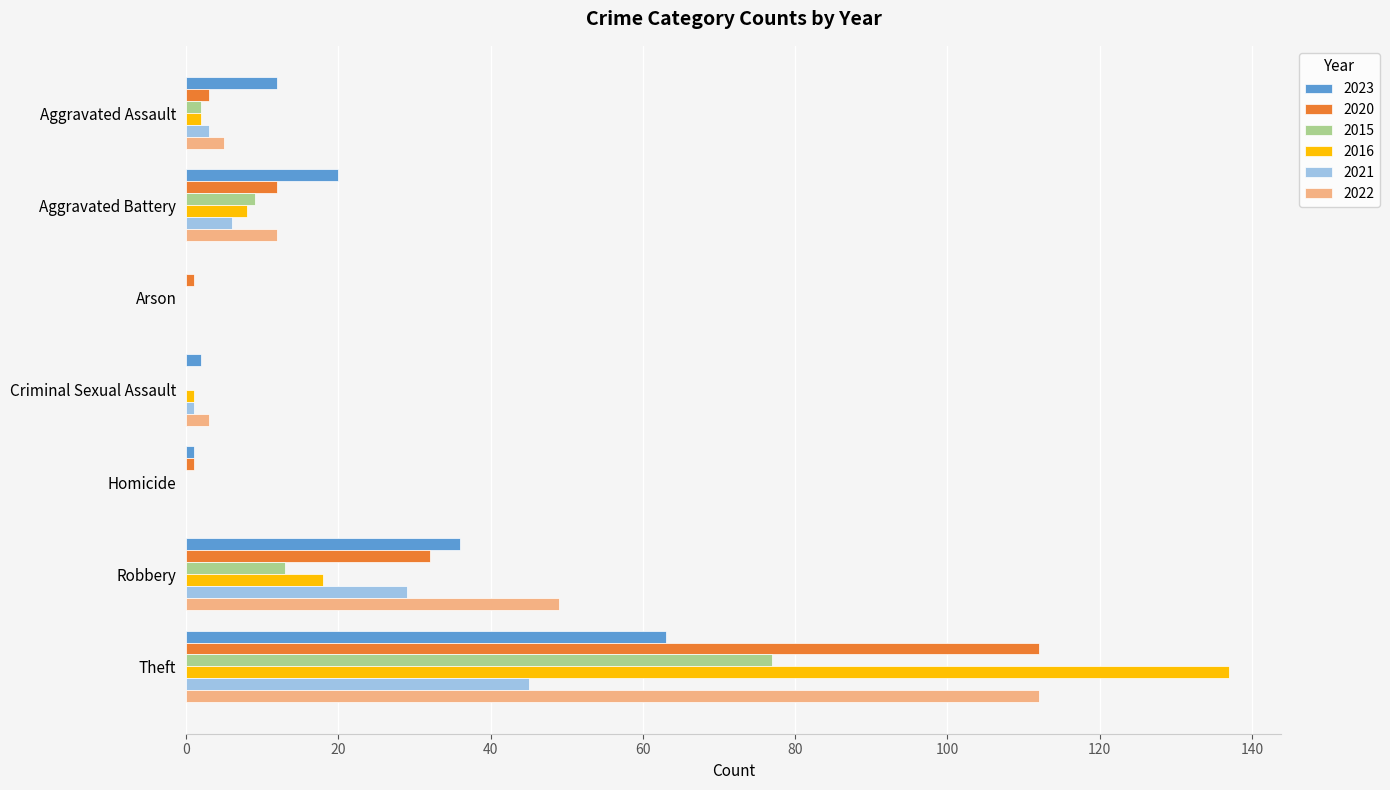

What are all the series names shown in the legend?

2023, 2020, 2015, 2016, 2021, 2022